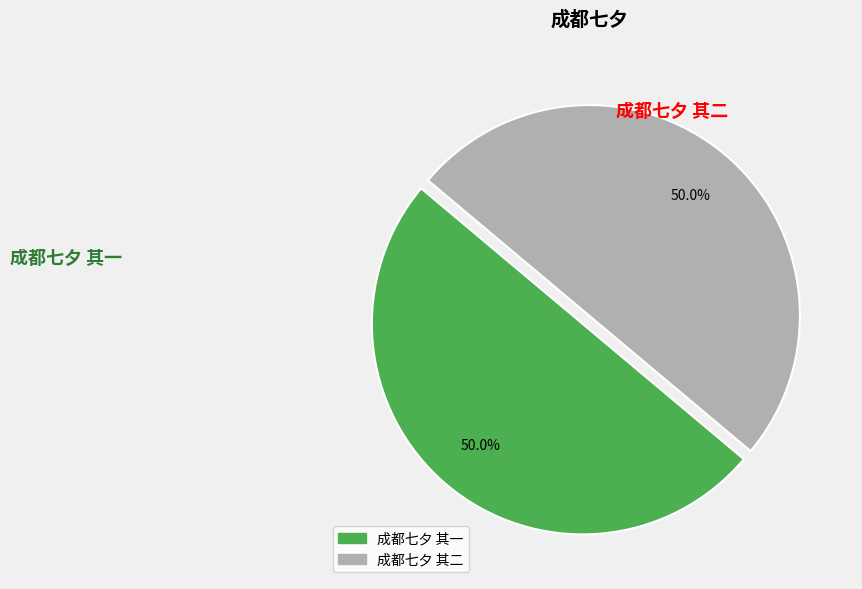

To the nearest percent, what portion does 成都七夕 其二 represent?

50%